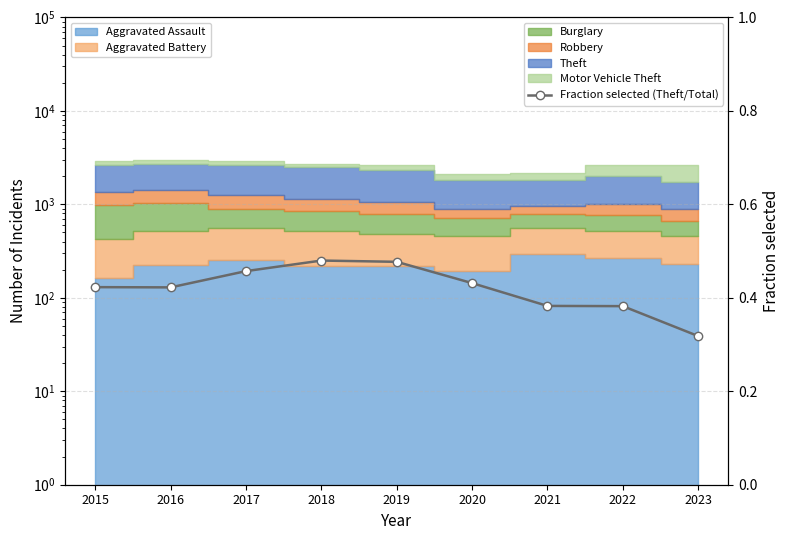

Does the chart have visible grid lines?

Yes